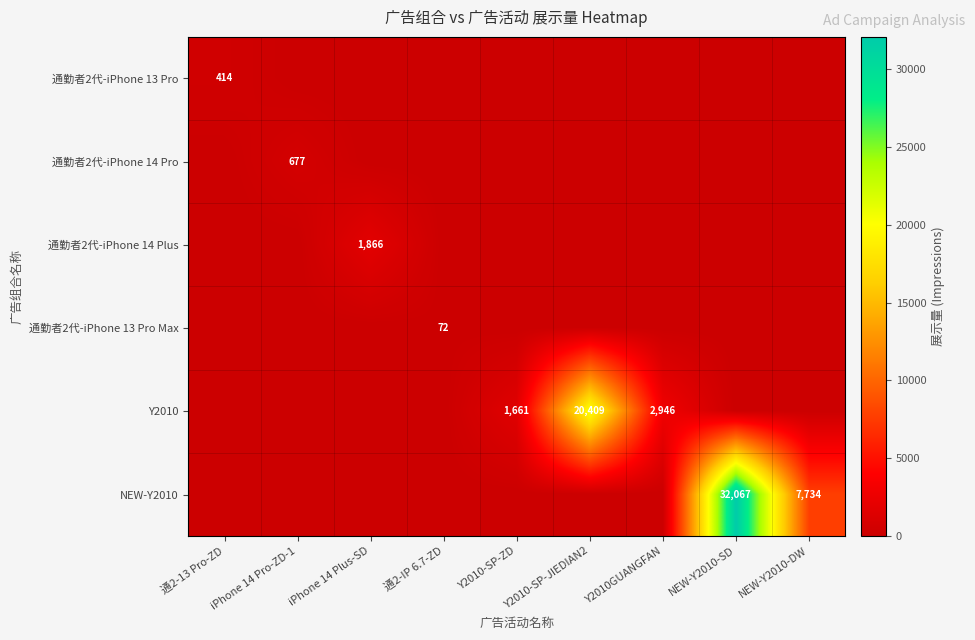

The 通勤者2代-iPhone 13 Pro Max series shows 72 at 通2-IP 6.7-ZD. True or false?

True